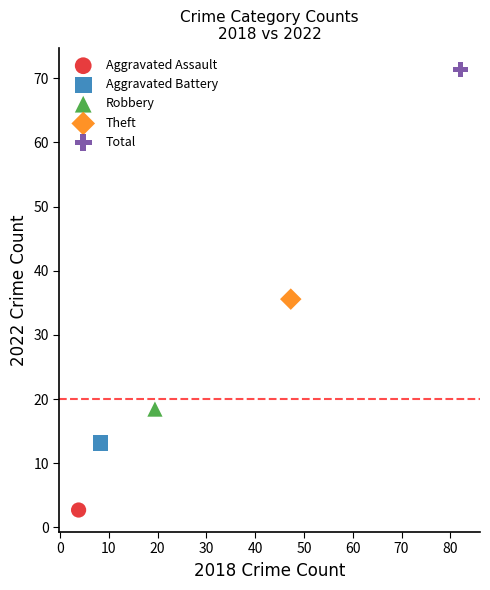

Which series reaches the minimum Y coordinate?

Aggravated Assault